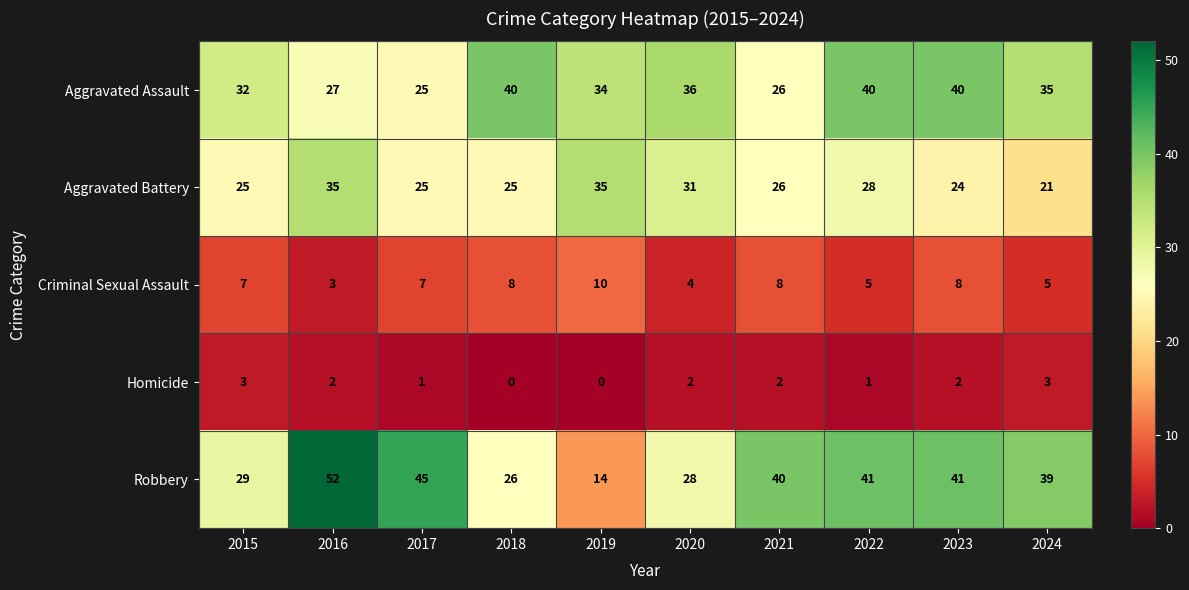

Rank the series by their maximum value, from lowest to highest.

Homicide, Criminal Sexual Assault, Aggravated Battery, Aggravated Assault, Robbery